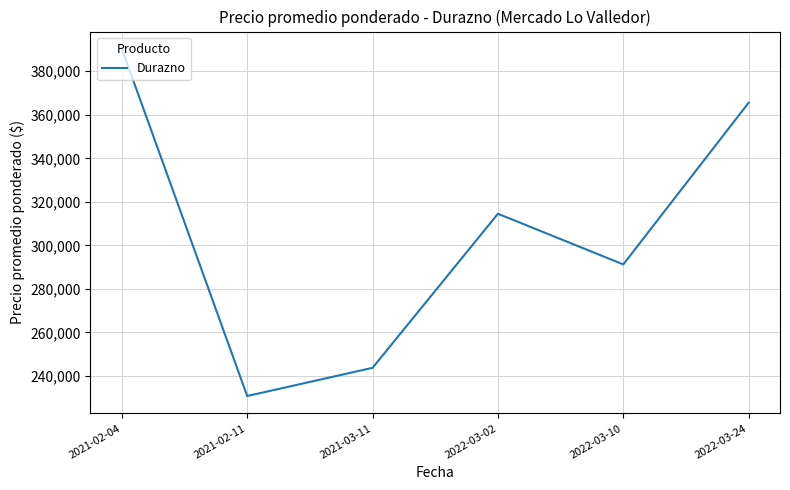

Which category has the highest value across all series?

2021-02-04